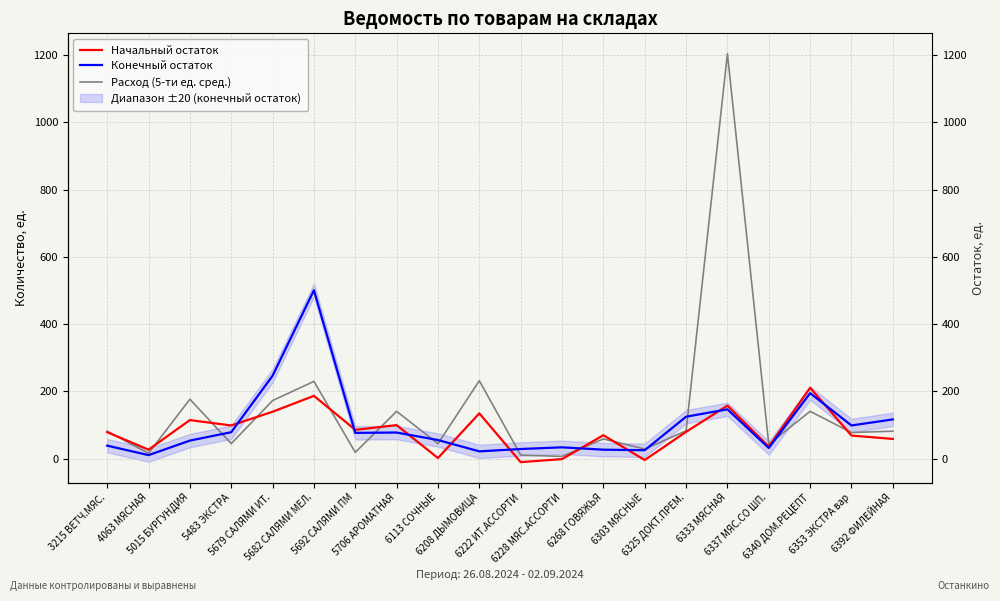

What is the sum of the Расход (5-ти ед. сред.) values at 3215 ВЕТЧ.МЯС. and 6337 МЯС.СО ШП.?

125.0